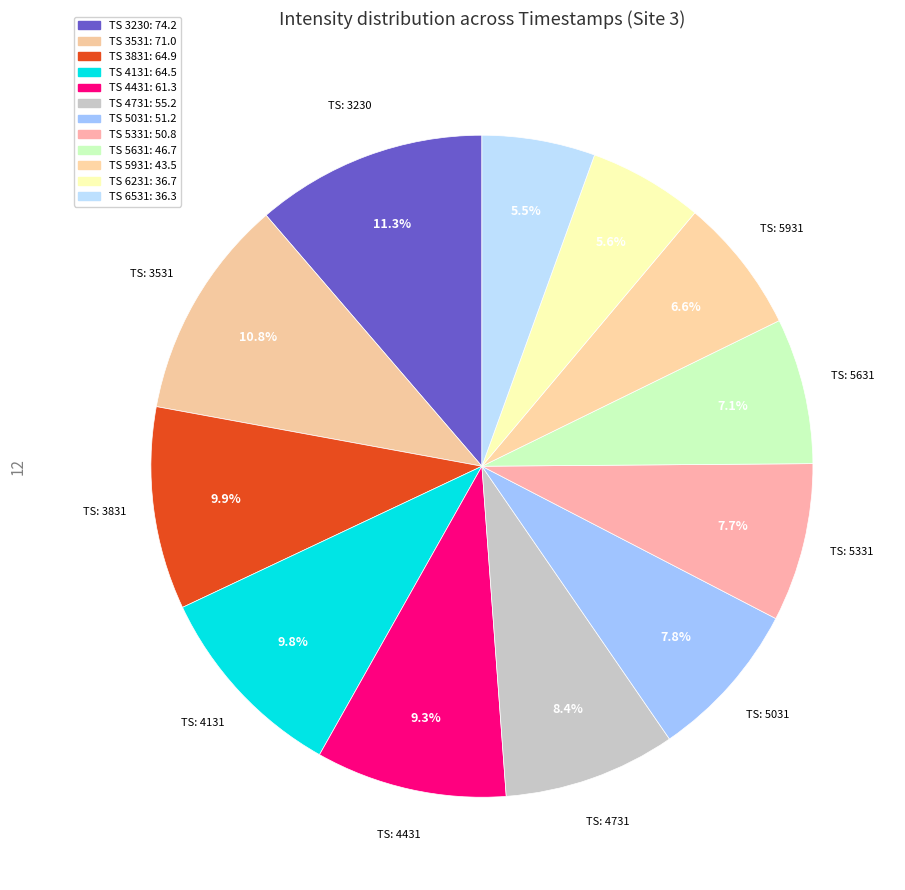

Count the number of slices in the pie.

12